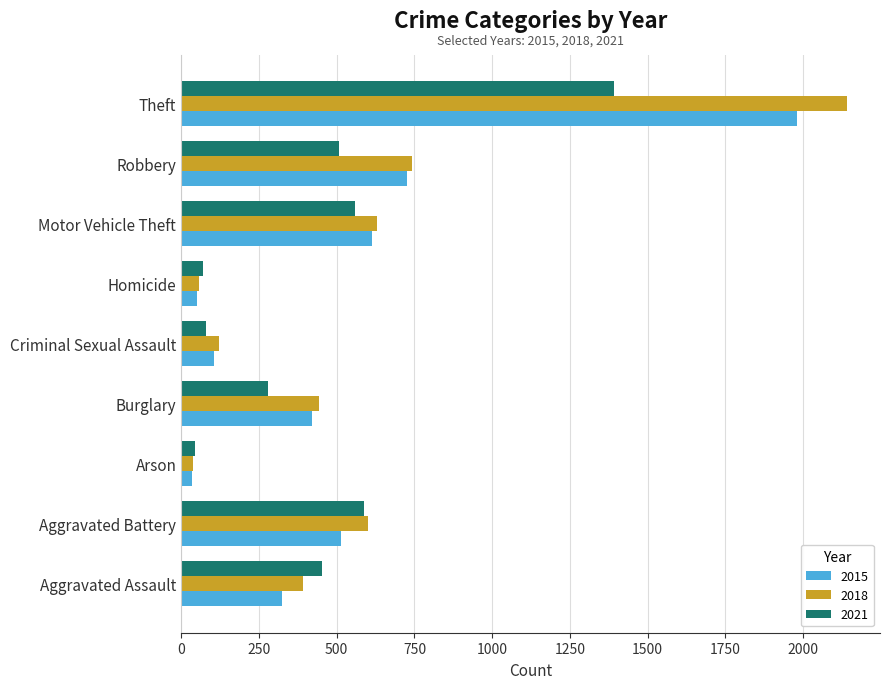

Is it true that 2021 equals 764 at Aggravated Assault?

False